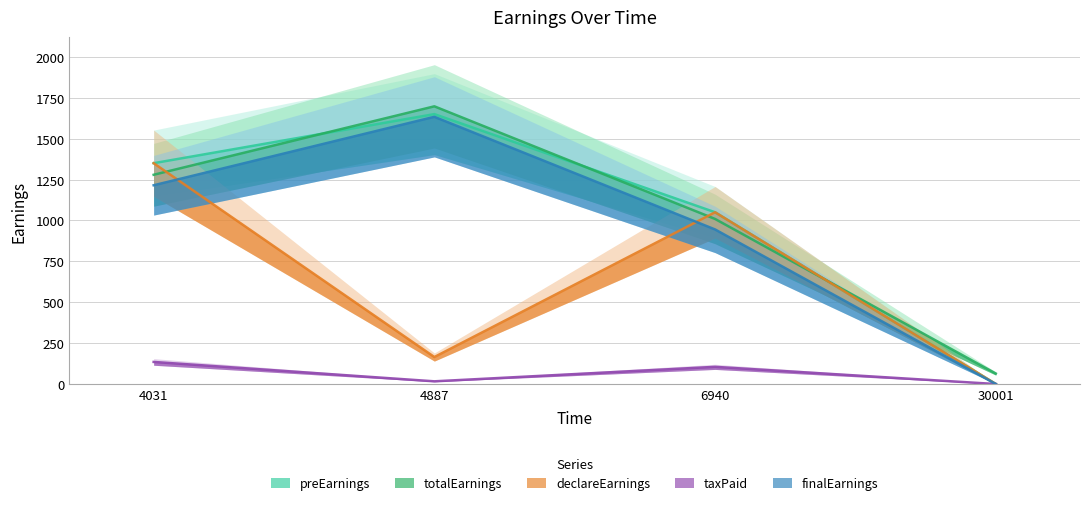

True or false: declareEarnings has more than 1 interior local peaks.

False